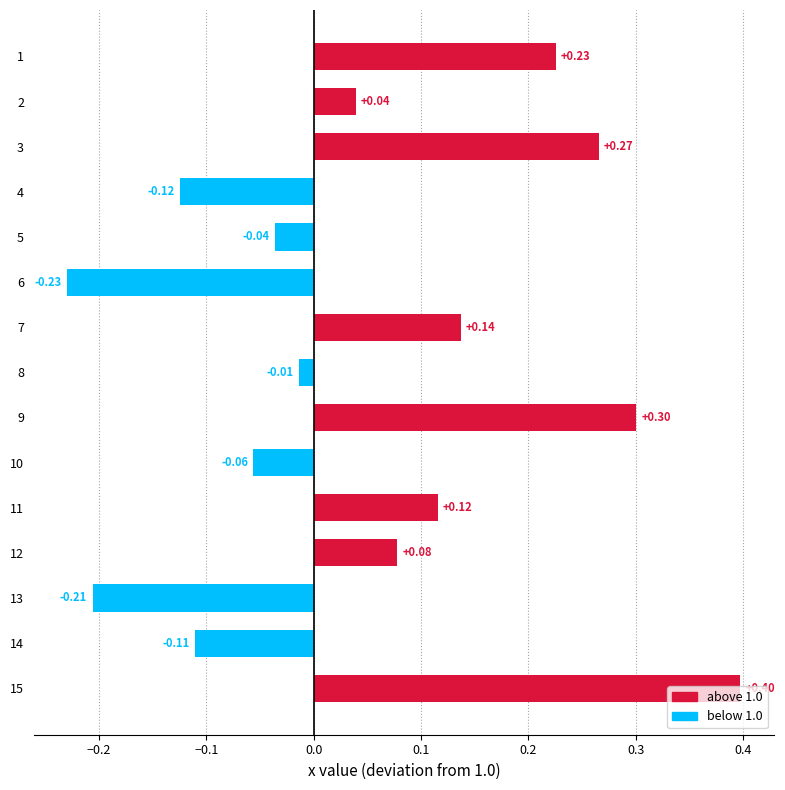

Between 1 and 15, which is larger?

15